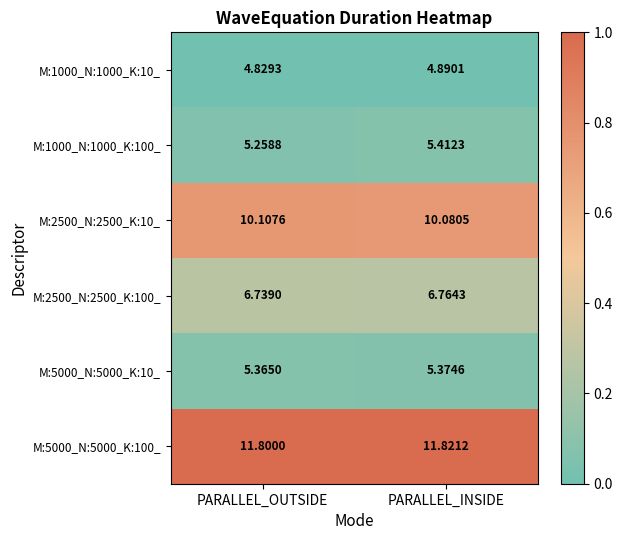

How many data points does each series have?

2